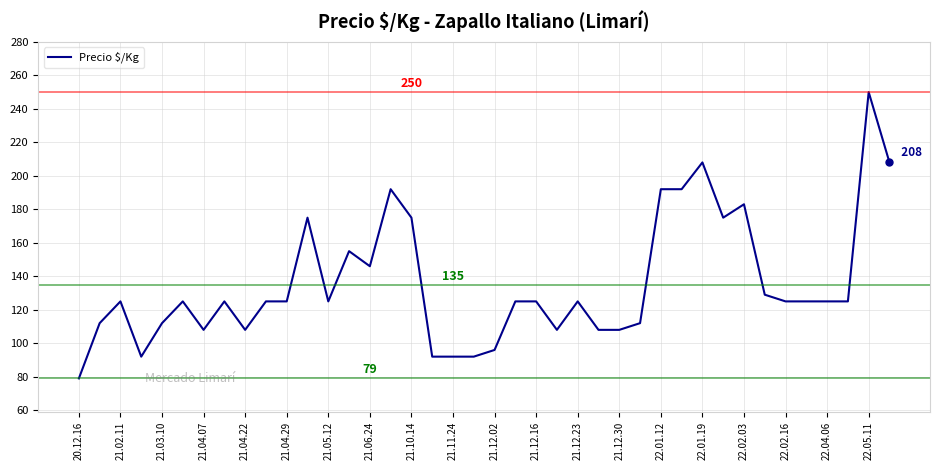

What is the greatest value displayed?

250